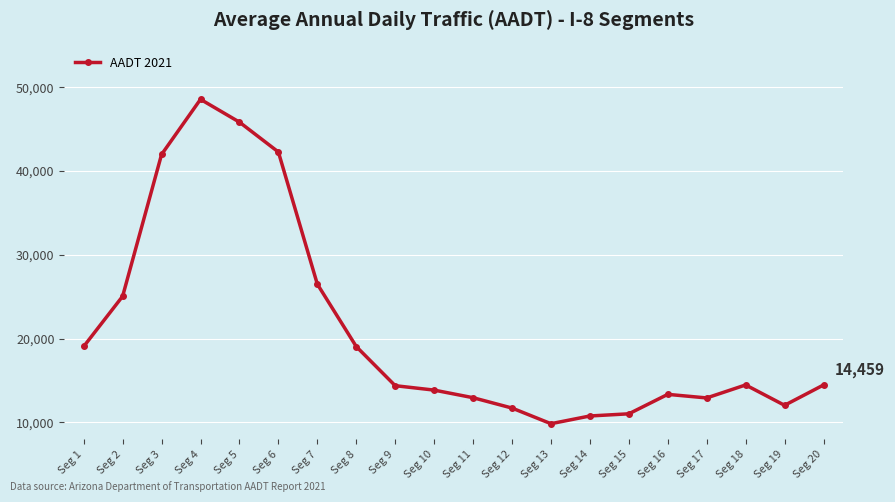

Count the number of categories in the chart.

20